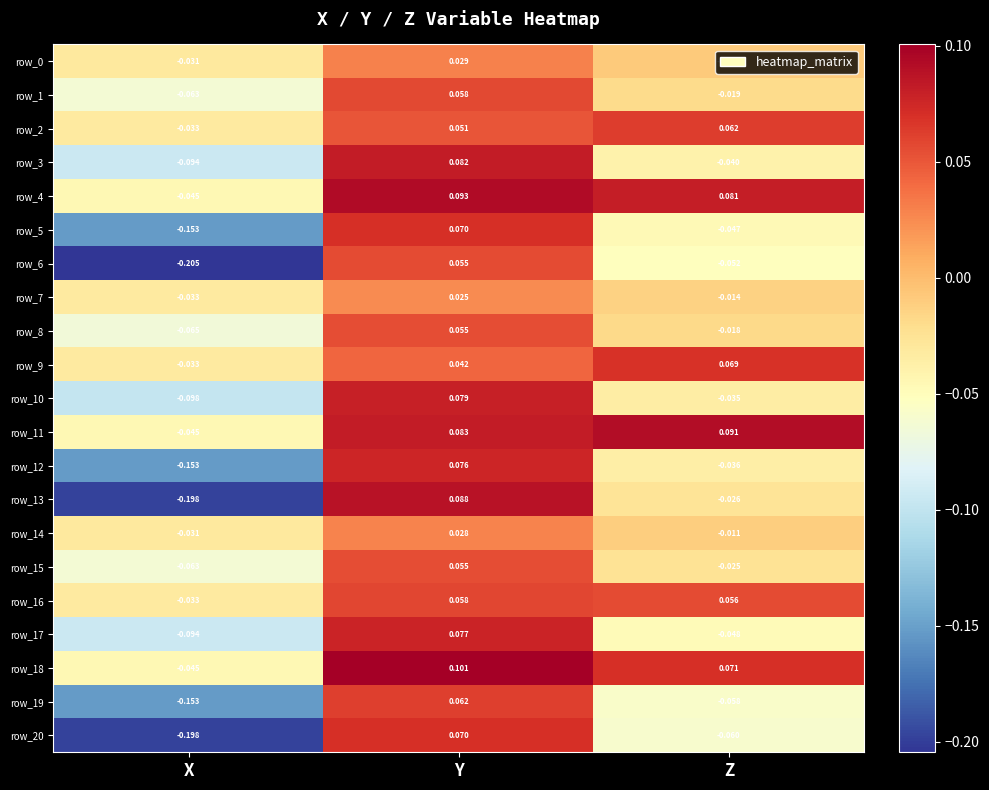

Is the value of row_1 at X greater than the value of row_19 at X?

Yes